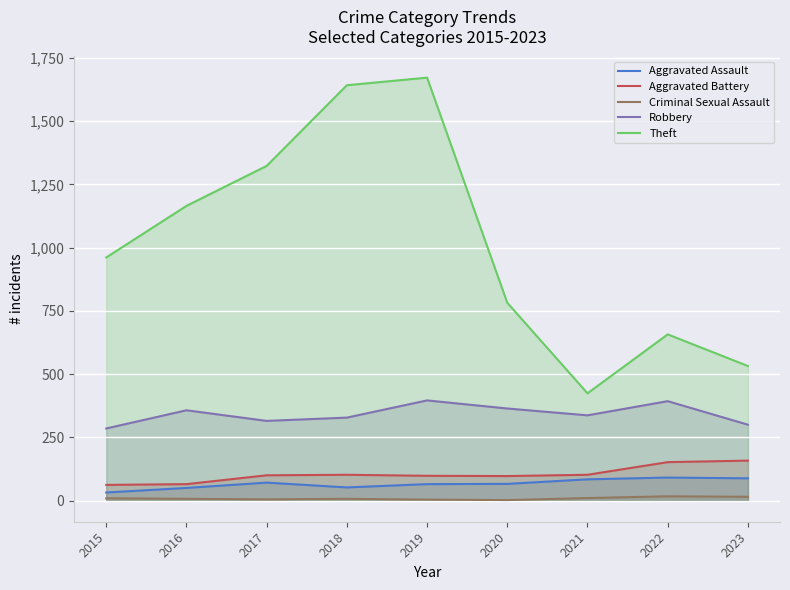

Which category has the highest value in the Robbery series?

2019